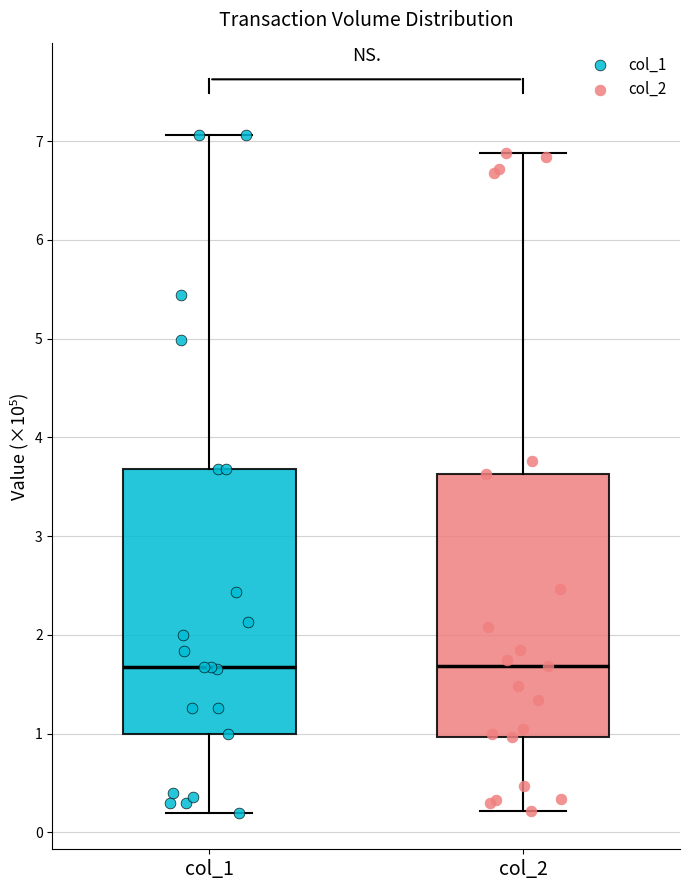

Reading left to right, transcribe this box plot: for each box, give where its median line is, the range the box spans, and where its two whiskers end, as read against the y-axis. The values are not printed on the chart, so give them approximately, as read against the axis.

col_1: median 1.7, box 1.0 to 3.7, whiskers 0.2 to 7.1
col_2: median 1.7, box 1.0 to 3.6, whiskers 0.2 to 6.9